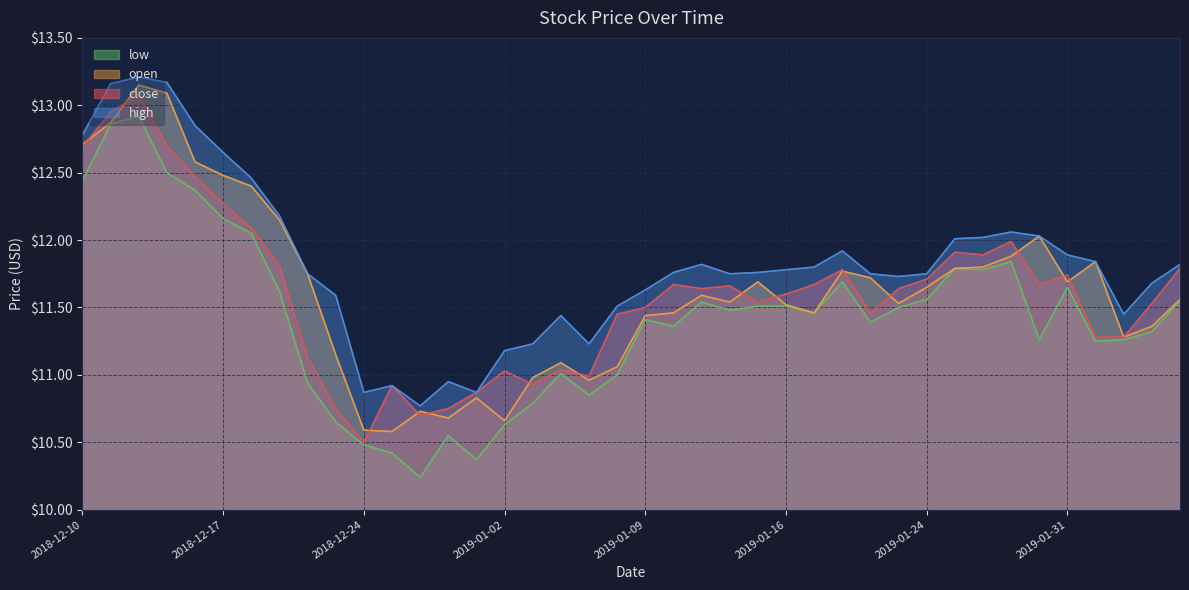

How many intersections are there between open and close?

14